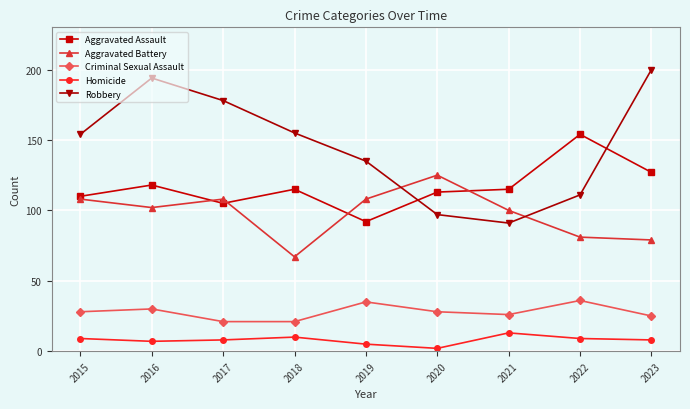

Count the Robbery values in the range 111 to 178.

5